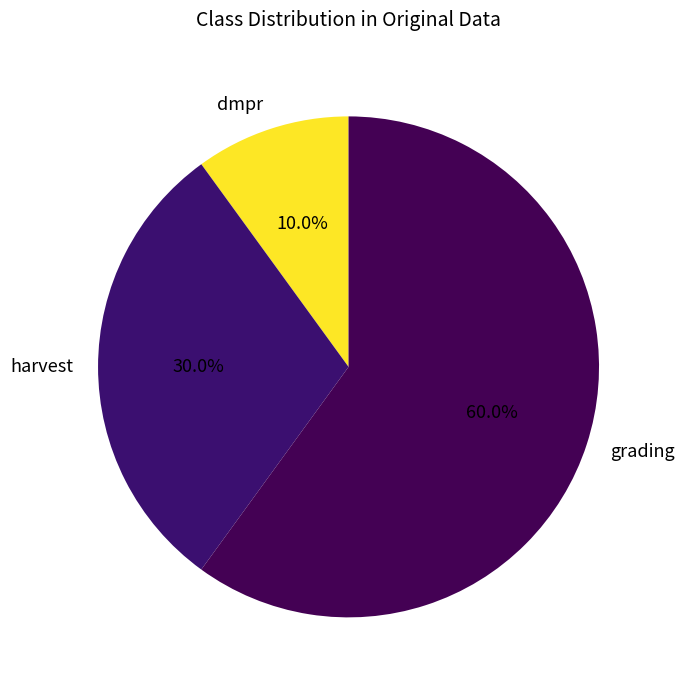

To the nearest percent, what is the average slice percentage?

33%